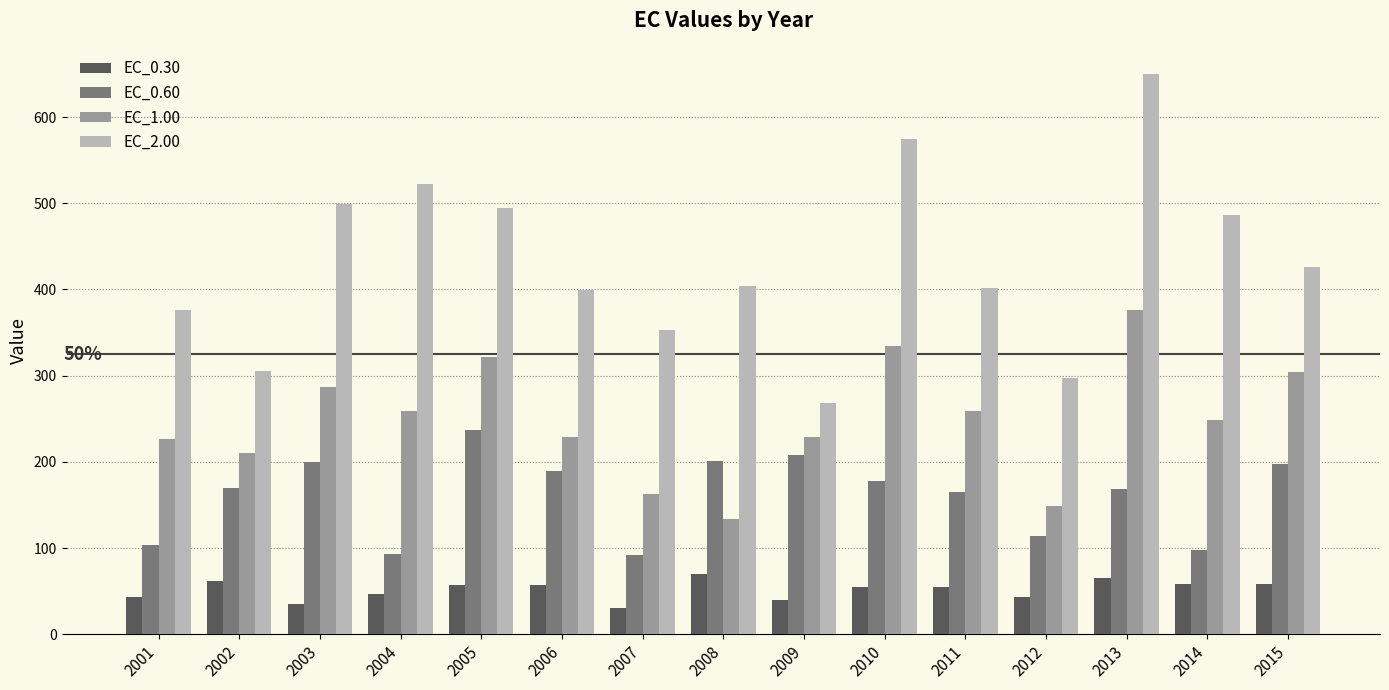

Which series has the largest total across all categories?

EC_2.00